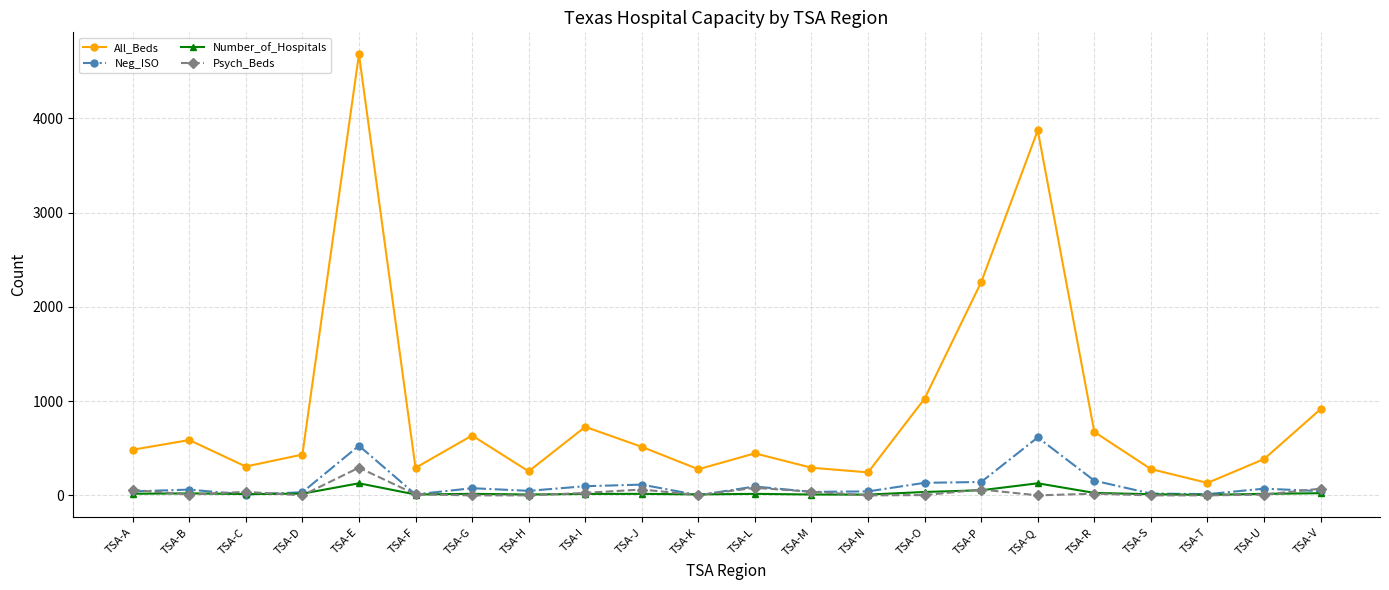

What is the maximum value for Number_of_Hospitals?

128